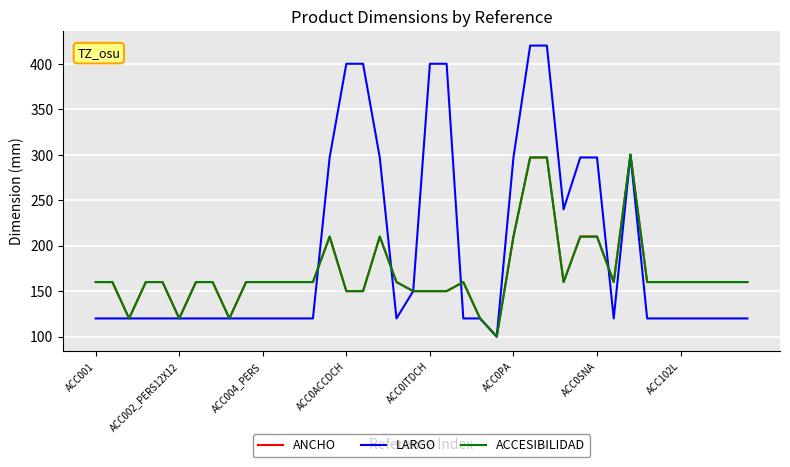

At which label is ACCESIBILIDAD closest to 200?

14